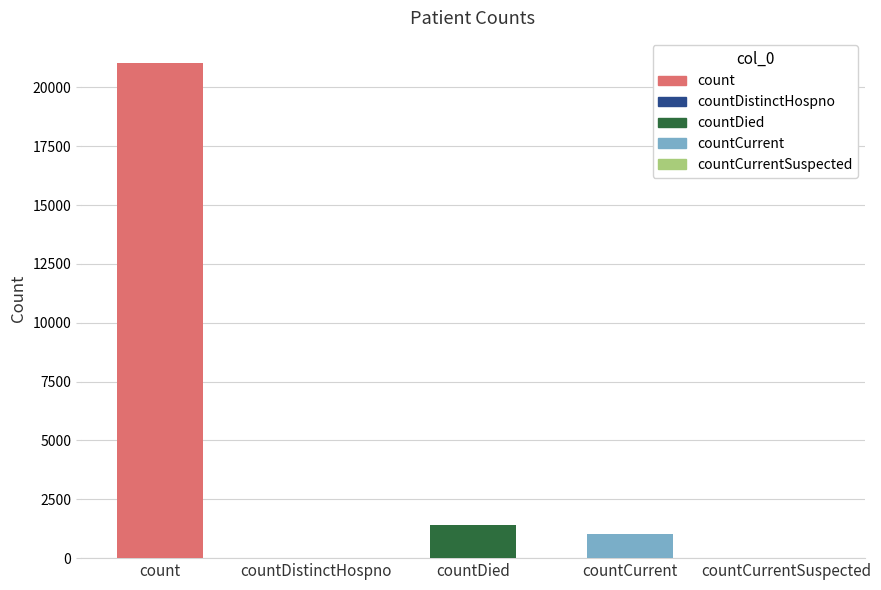

Read the value at countDied, to the nearest 100.

1400